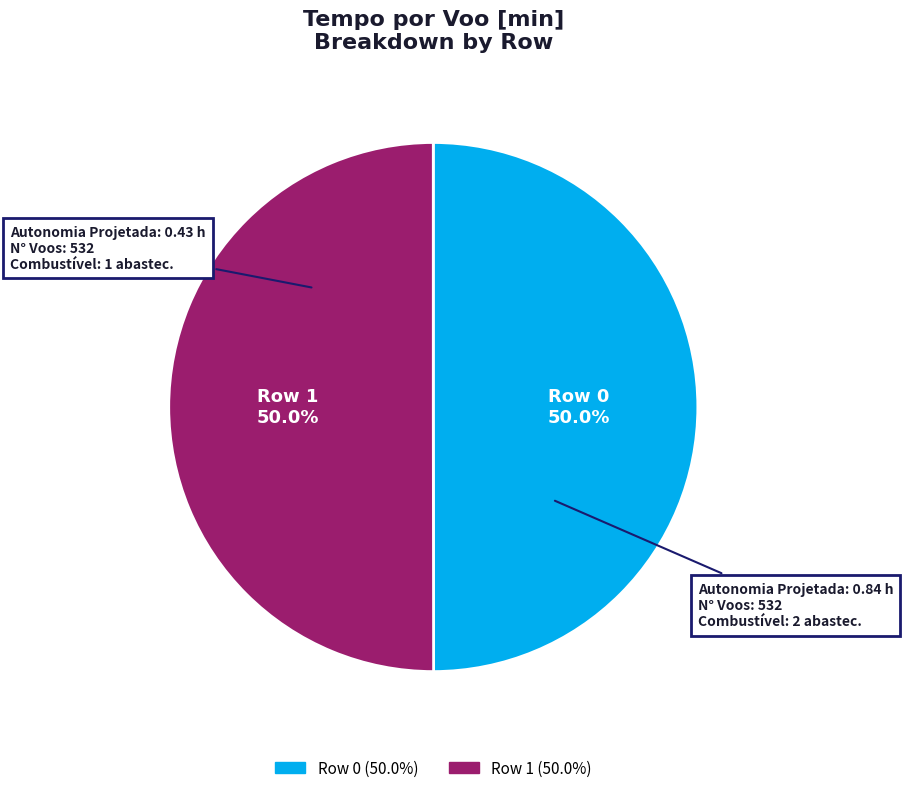

Approximately how many times larger is the value at Row 1 compared to Row 0?

1.0